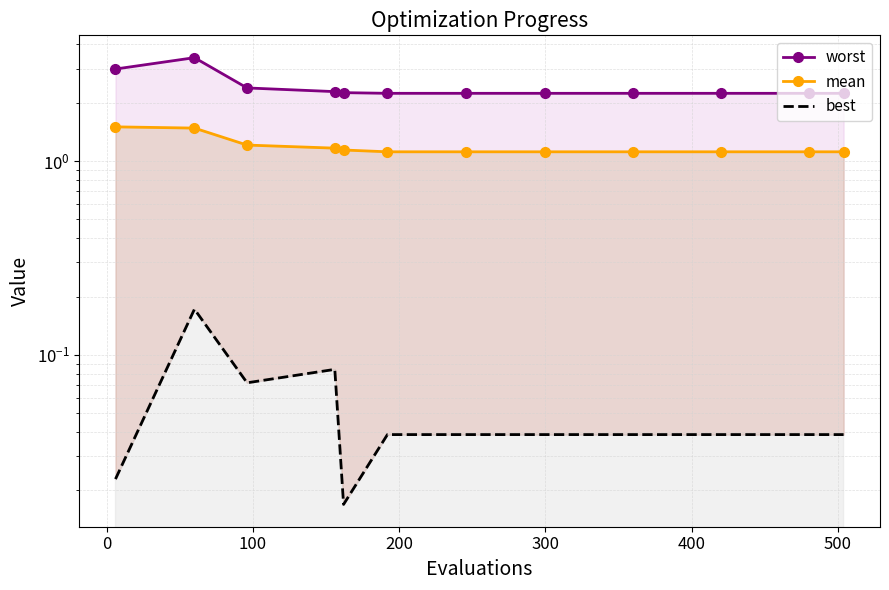

Is it true that best_line equals 0.0 at 10?

False